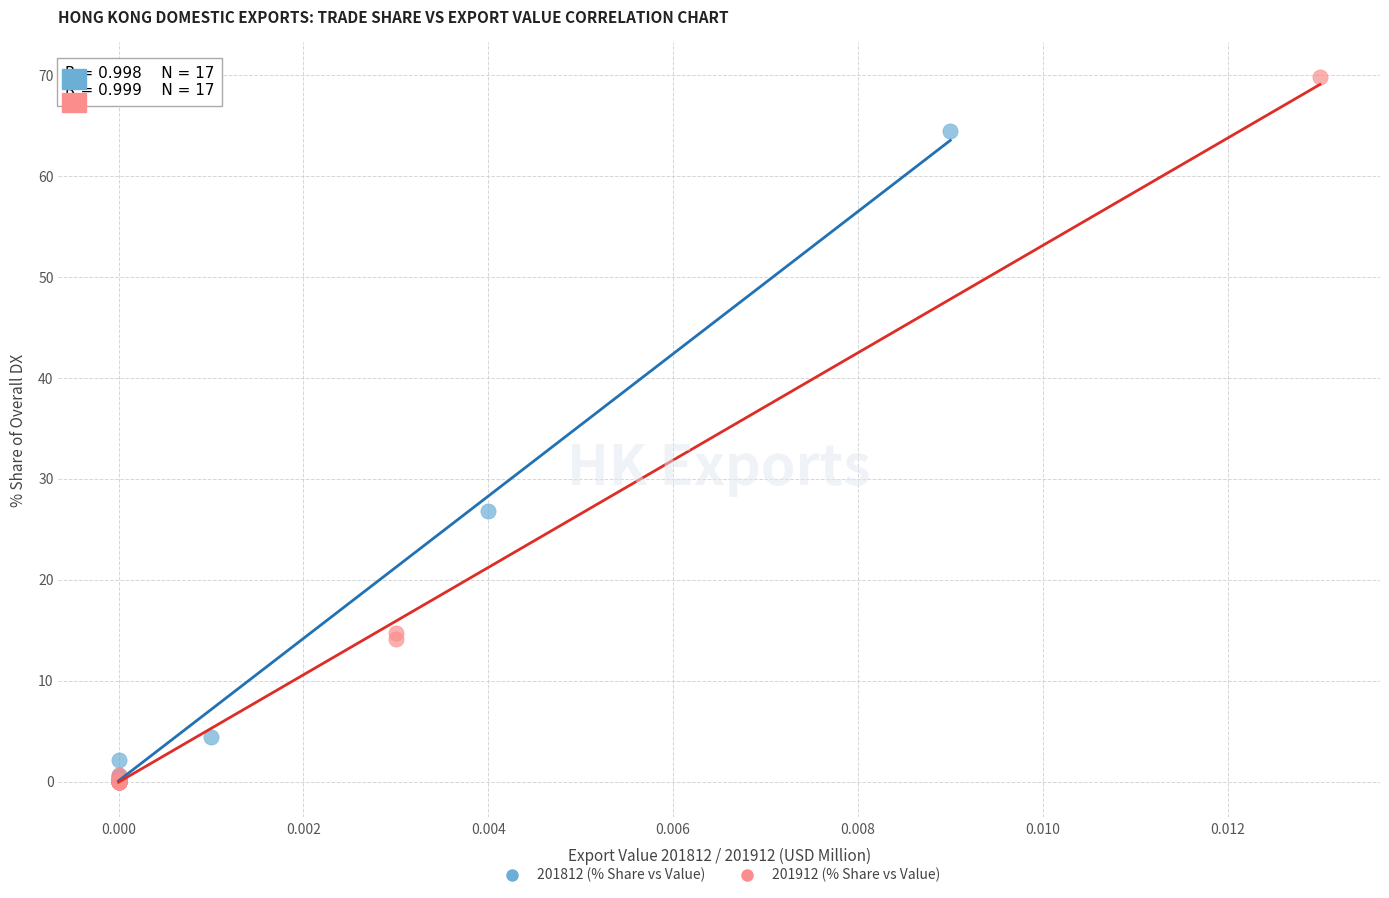

Which series has the widest spread of Y values?

201912 (% Share vs Value)